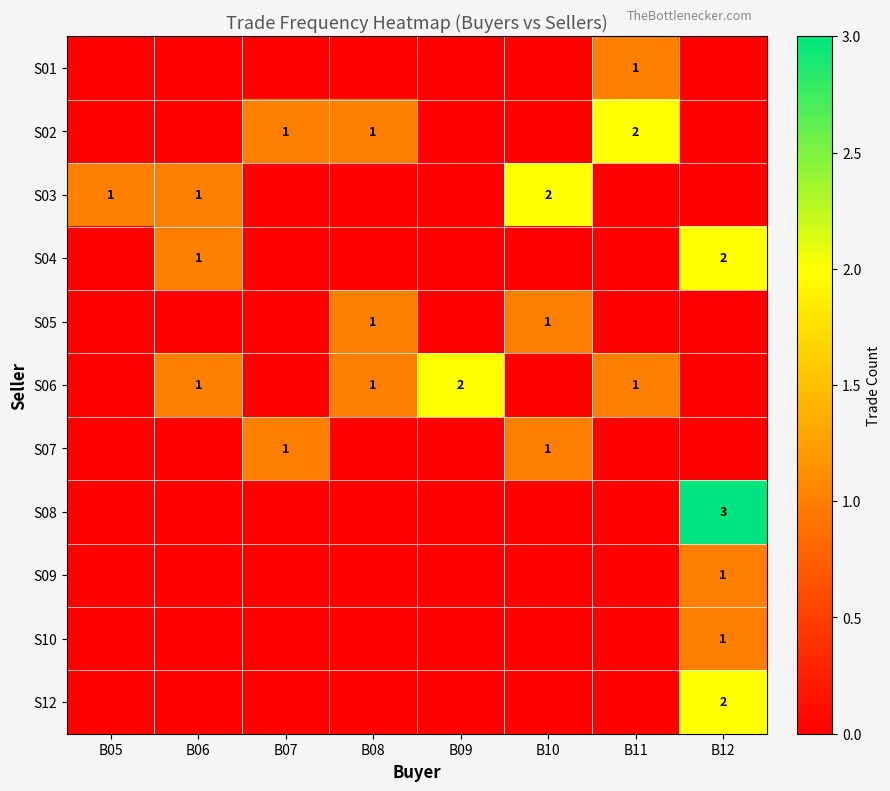

The value of S08 at B12 is 4. True or false?

False